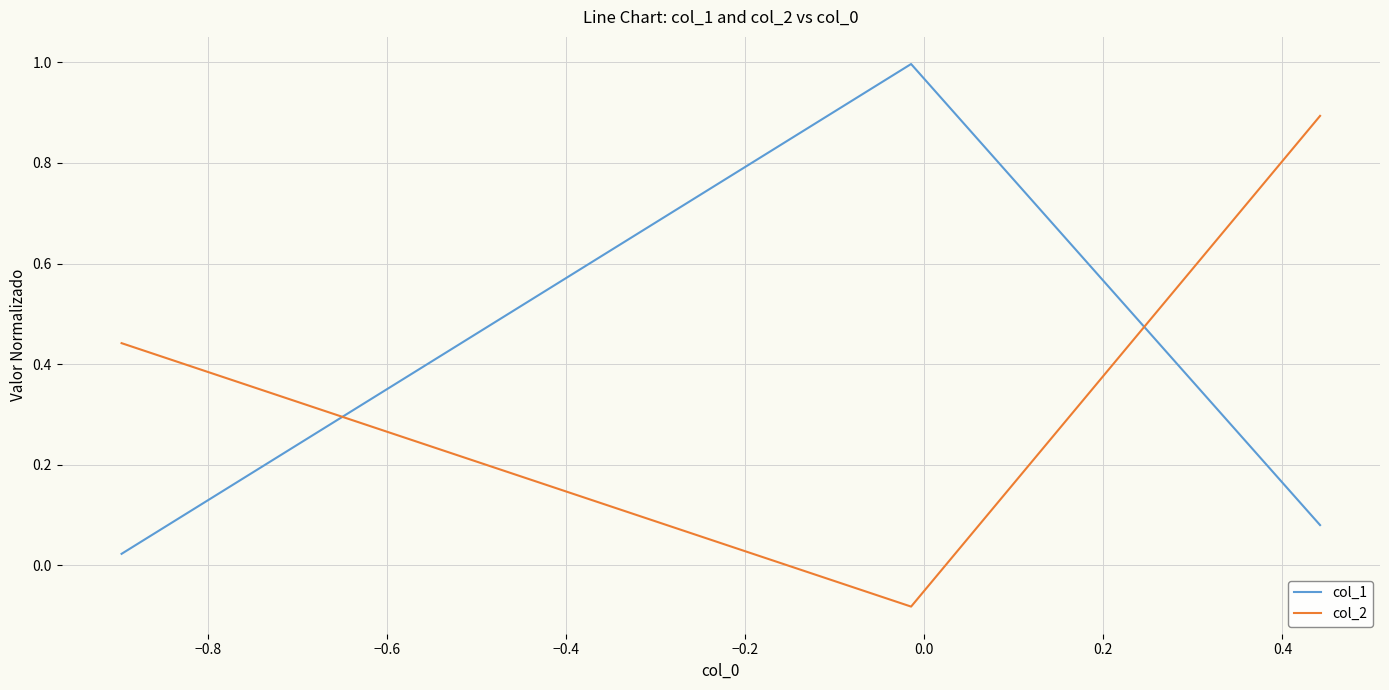

How many values in the col_2 series are below 0?

1